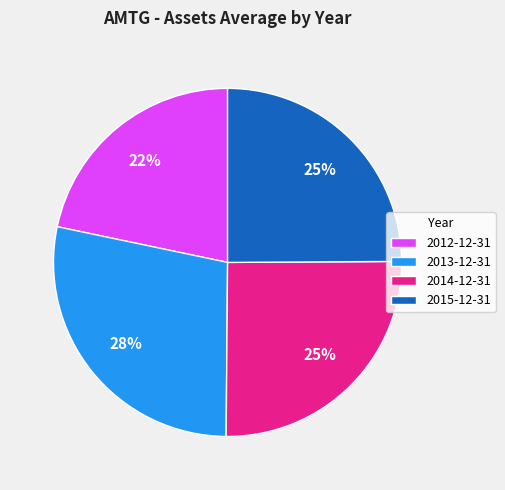

The 2015-12-31 slice represents 35% of the pie. True or false?

False